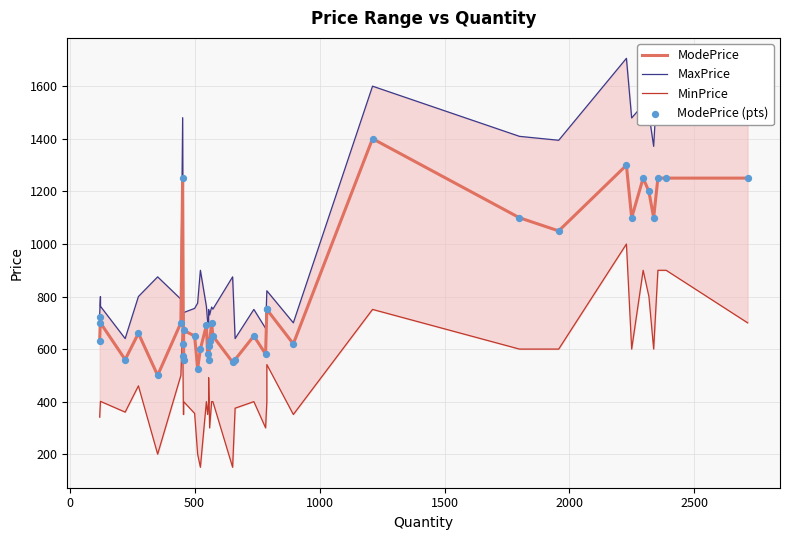

Which series has the largest total across all categories?

MaxPrice